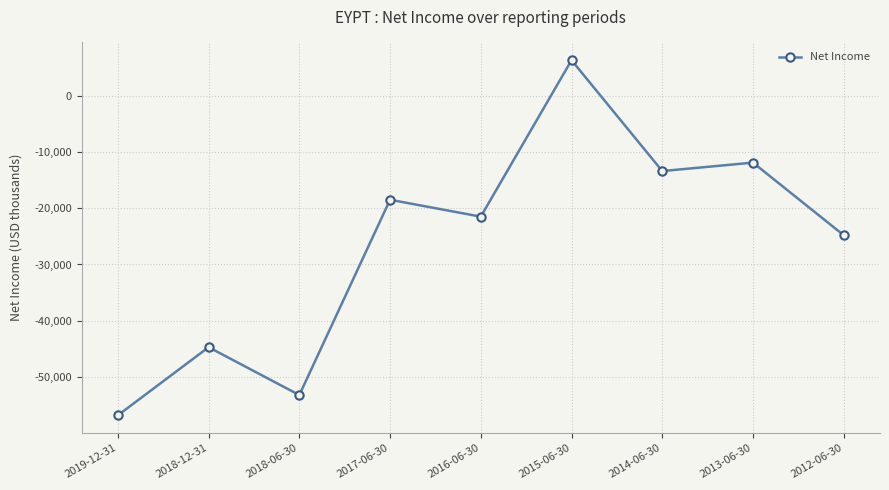

Does the chart have visible grid lines?

Yes